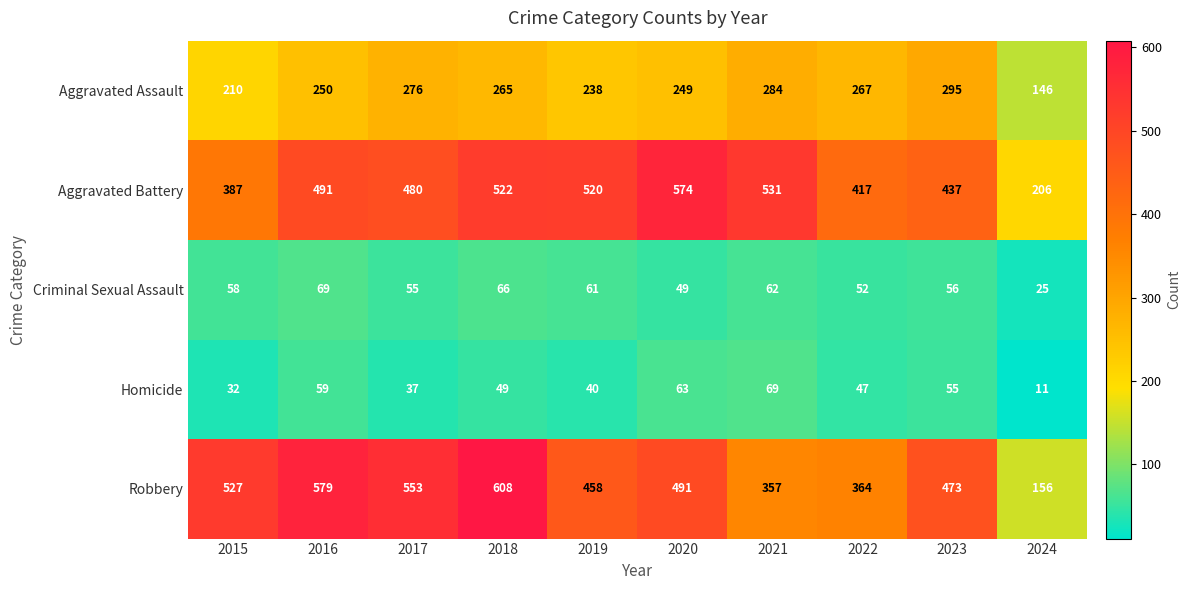

Is the value of Criminal Sexual Assault at 2020 greater than the value of Aggravated Battery at 2024?

No